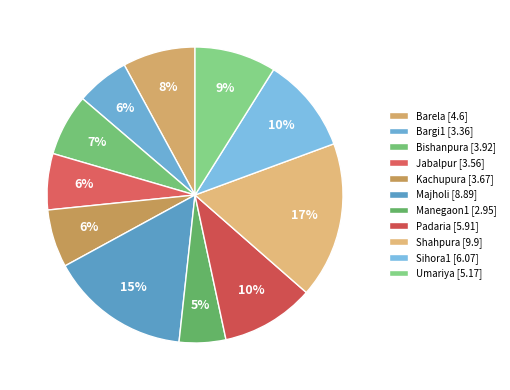

Does Majholi account for over 50% of the chart?

No